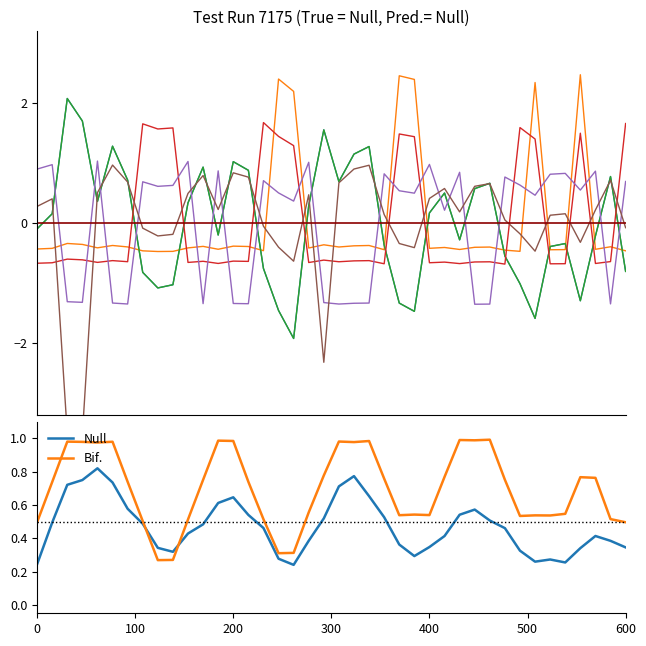

How many times do Bif. and Null cross each other?

2